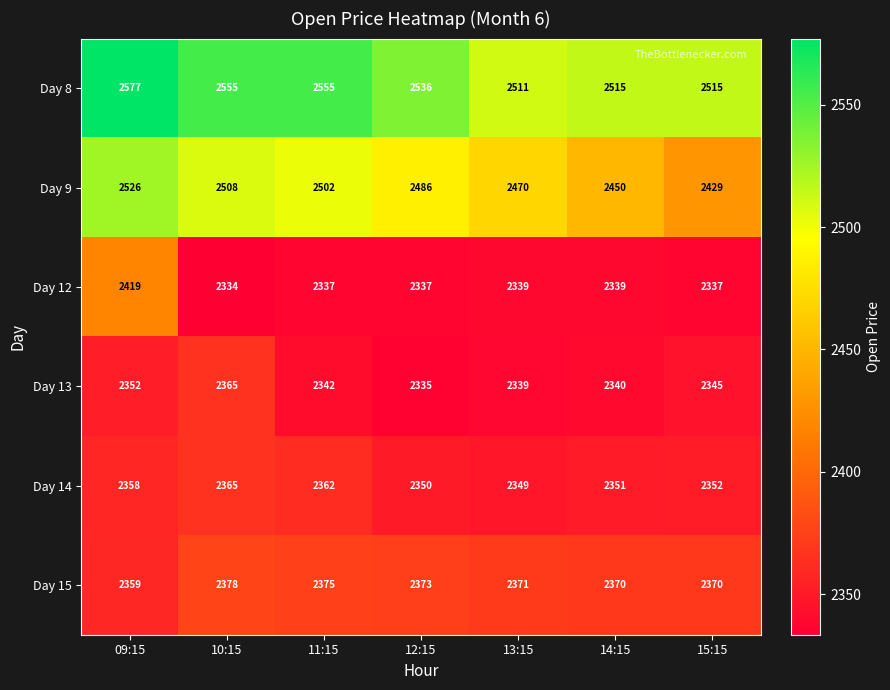

What is the maximum value shown in the chart?

2577